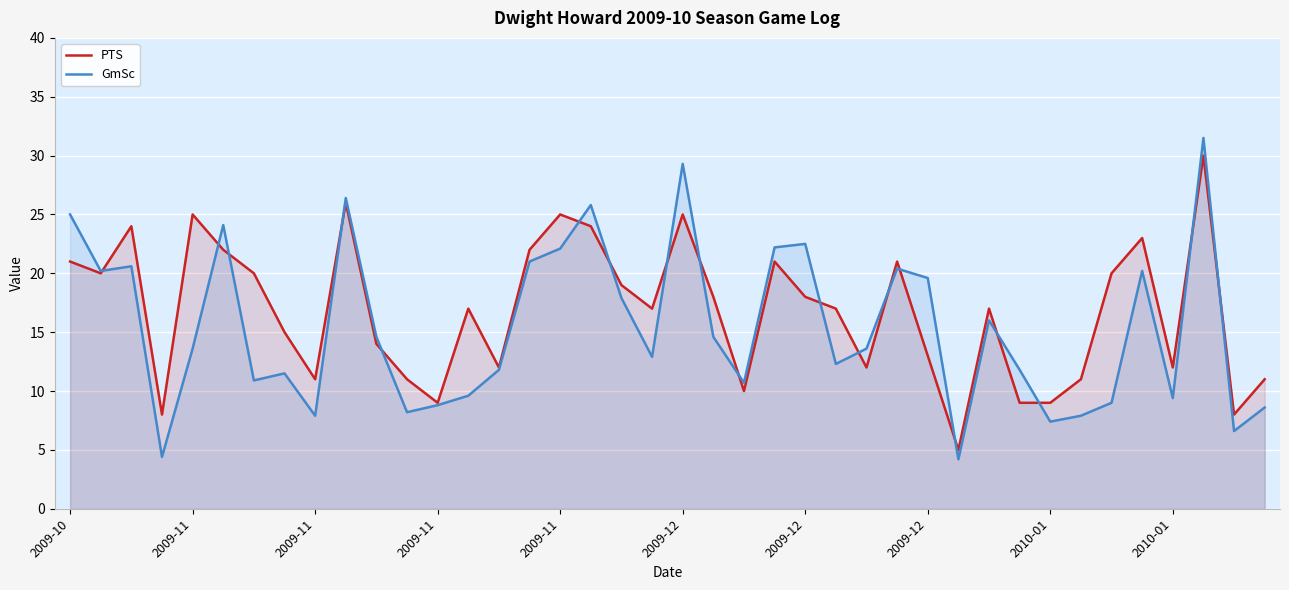

What is the difference between the maximum and minimum values in the GmSc series?

27.3